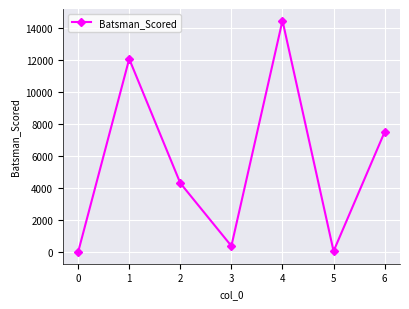

The value at 4 is 5074. True or false?

False